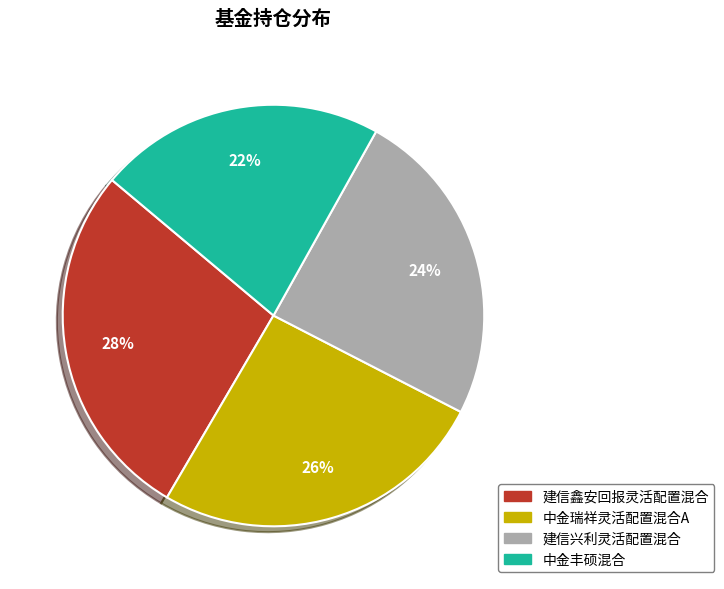

What is the smallest slice in the pie chart?

中金丰硕混合